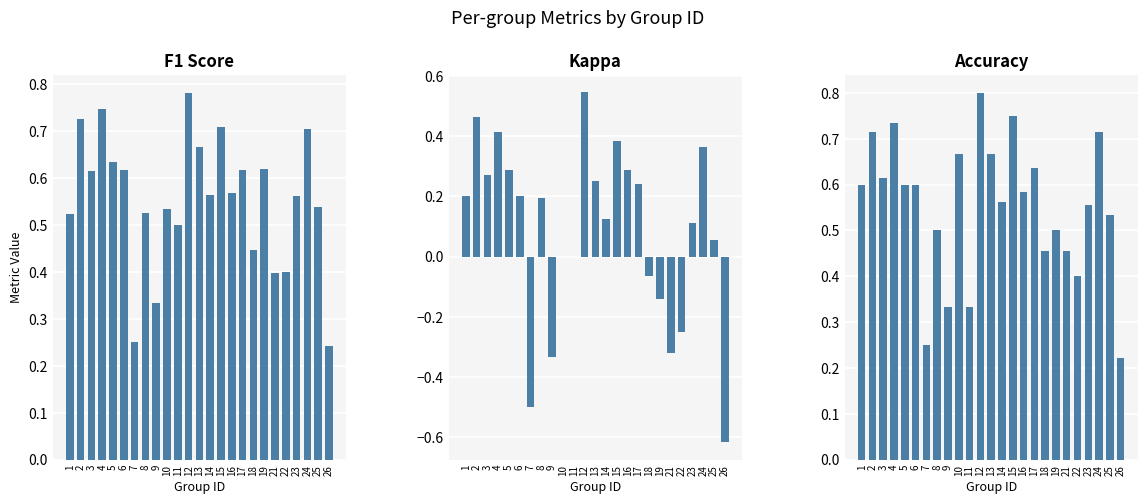

What are all the series names shown in the legend?

f1, kappa, accuracy